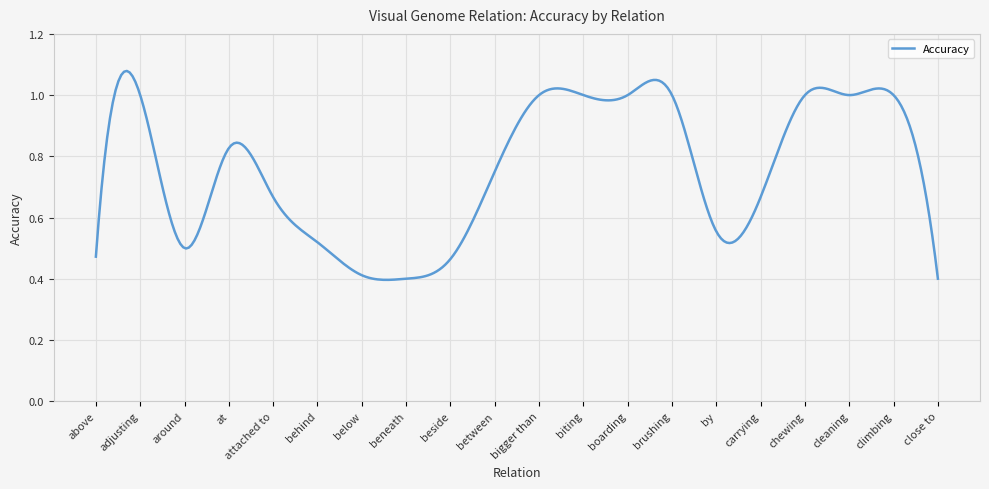

How many lines are shown in the chart?

1